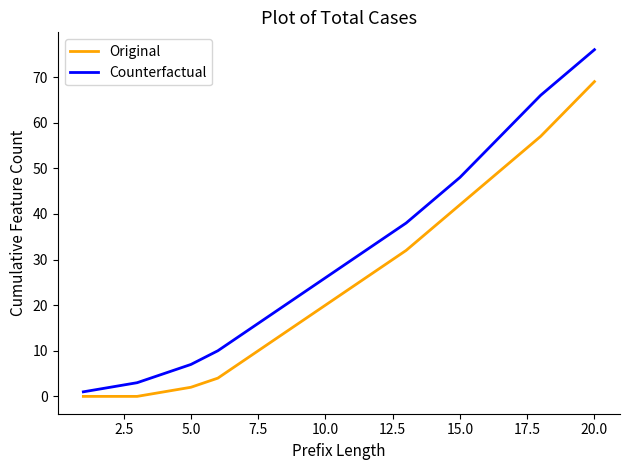

True or false: Original has more than 1 interior local peaks.

False